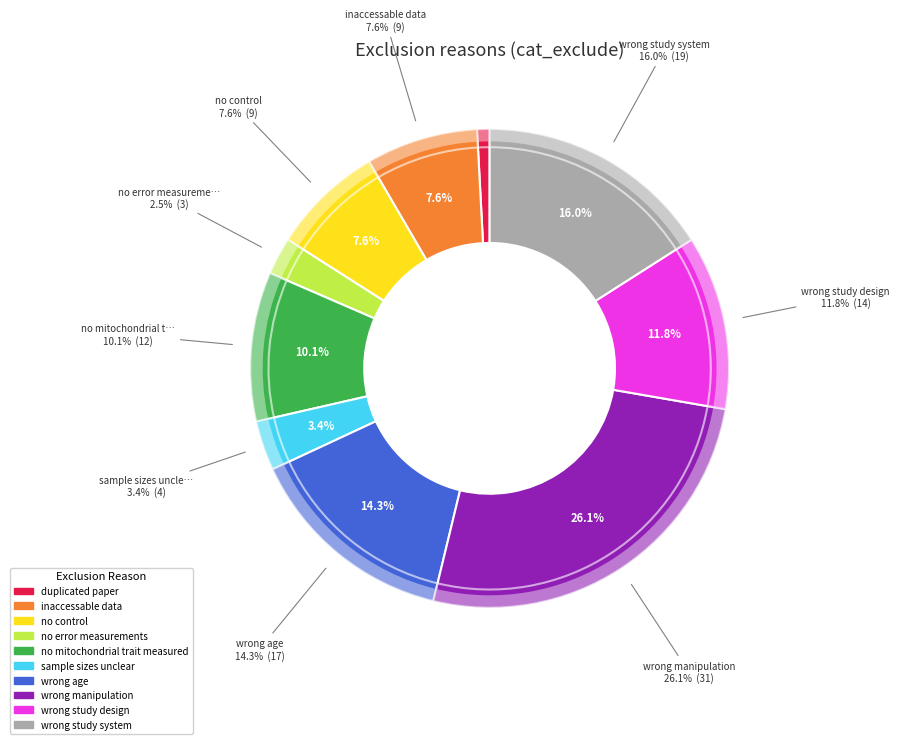

To the nearest percent, what is the average slice percentage?

10%